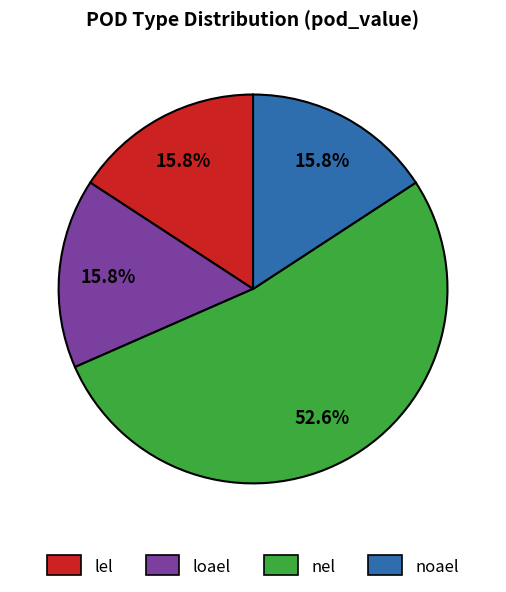

Do nel and lel together represent more than half of the pie?

Yes